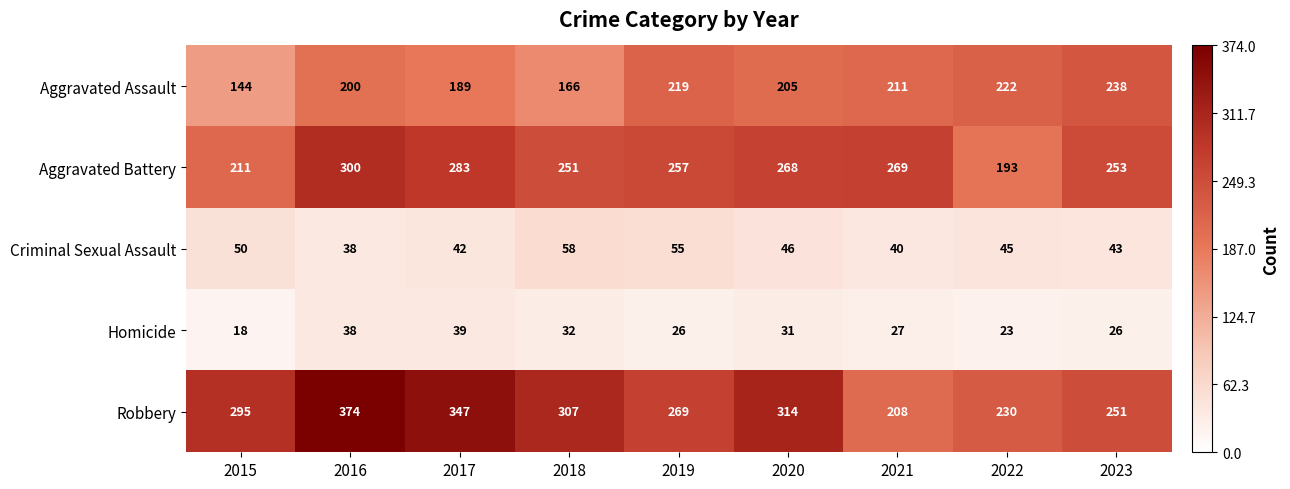

Which series has the widest spread of values?

Robbery